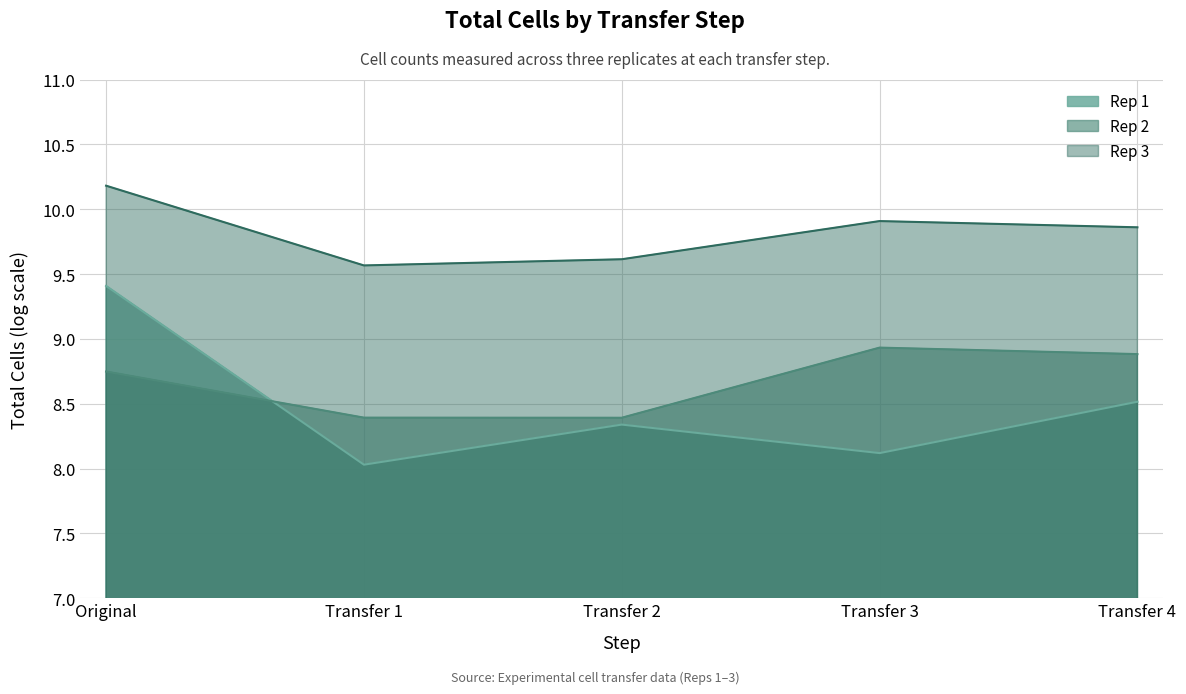

What is the approximate value of Rep 2 at Transfer 2?

8.4